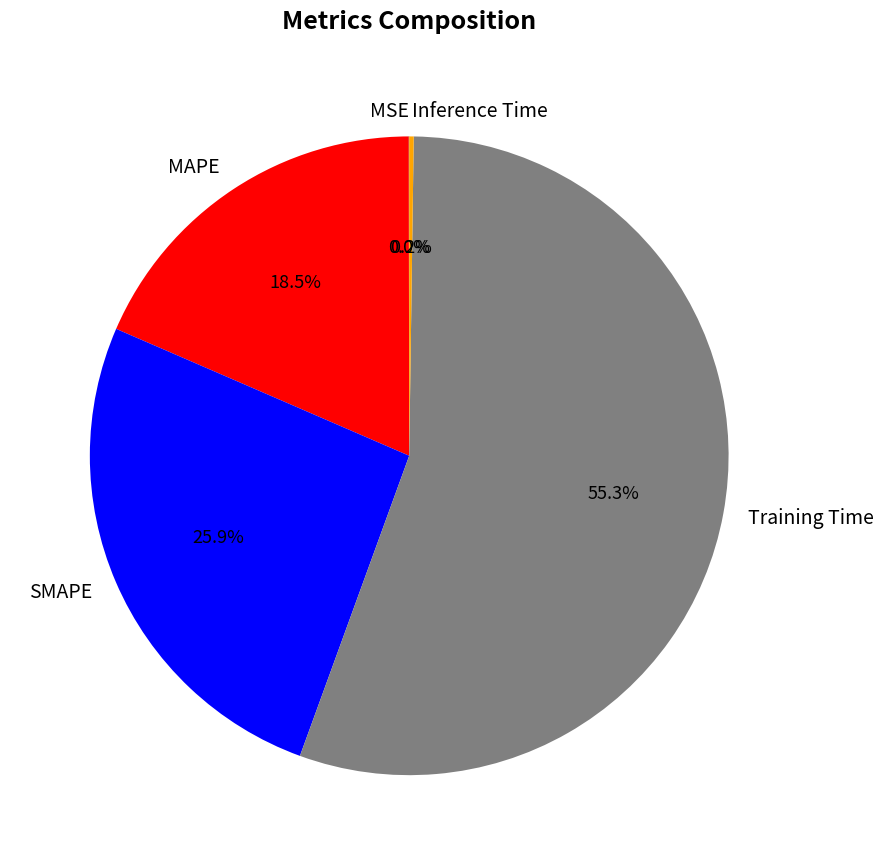

Does Training Time account for over 50% of the chart?

Yes